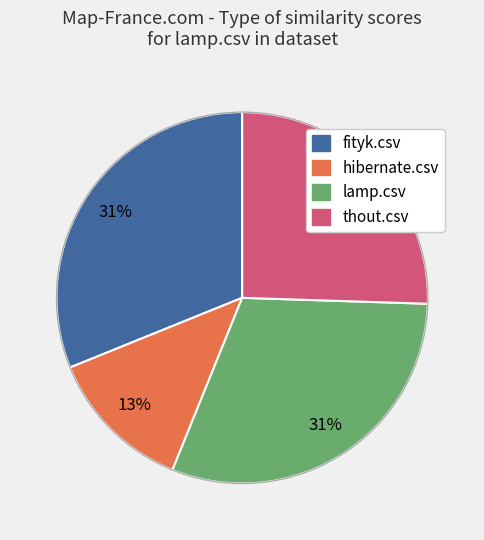

To the nearest percent, what is the difference between the largest and smallest slice percentages?

18%